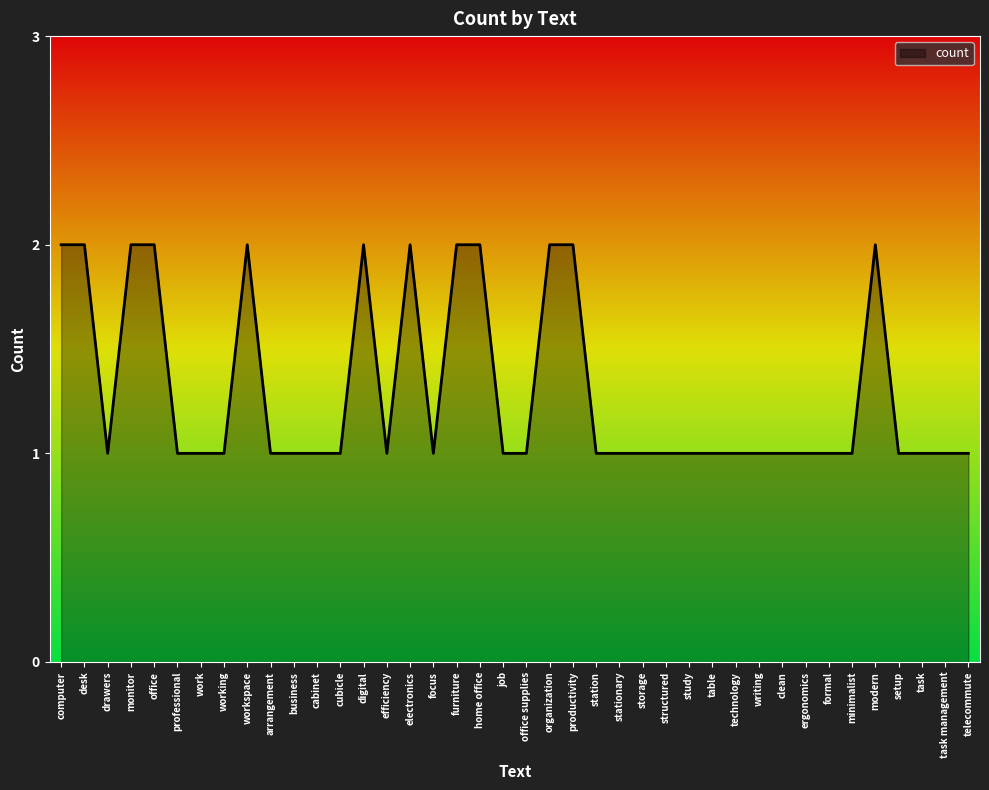

True or false: the data shows 1 at formal.

True